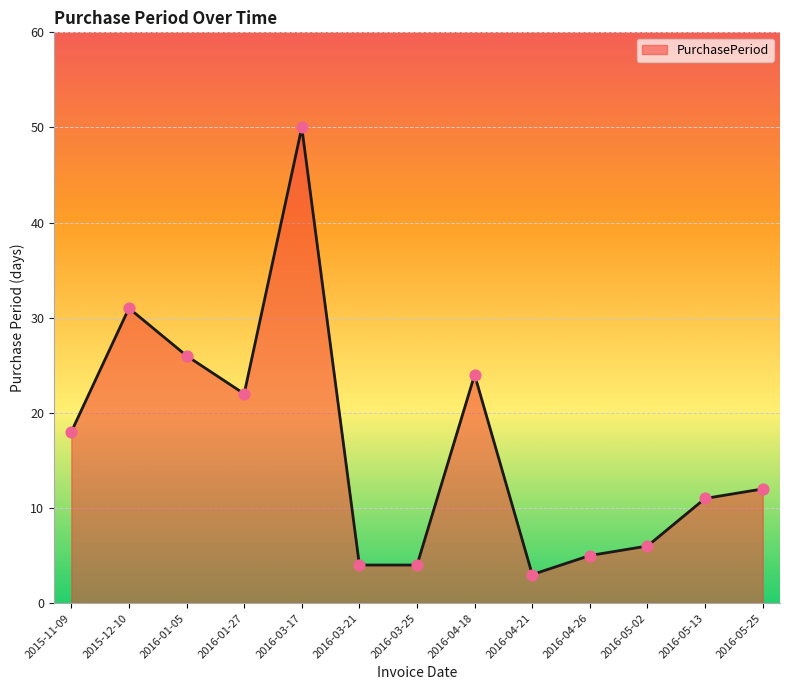

Approximately how many times larger is the value at 2016-05-02 compared to 2015-11-09?

0.3